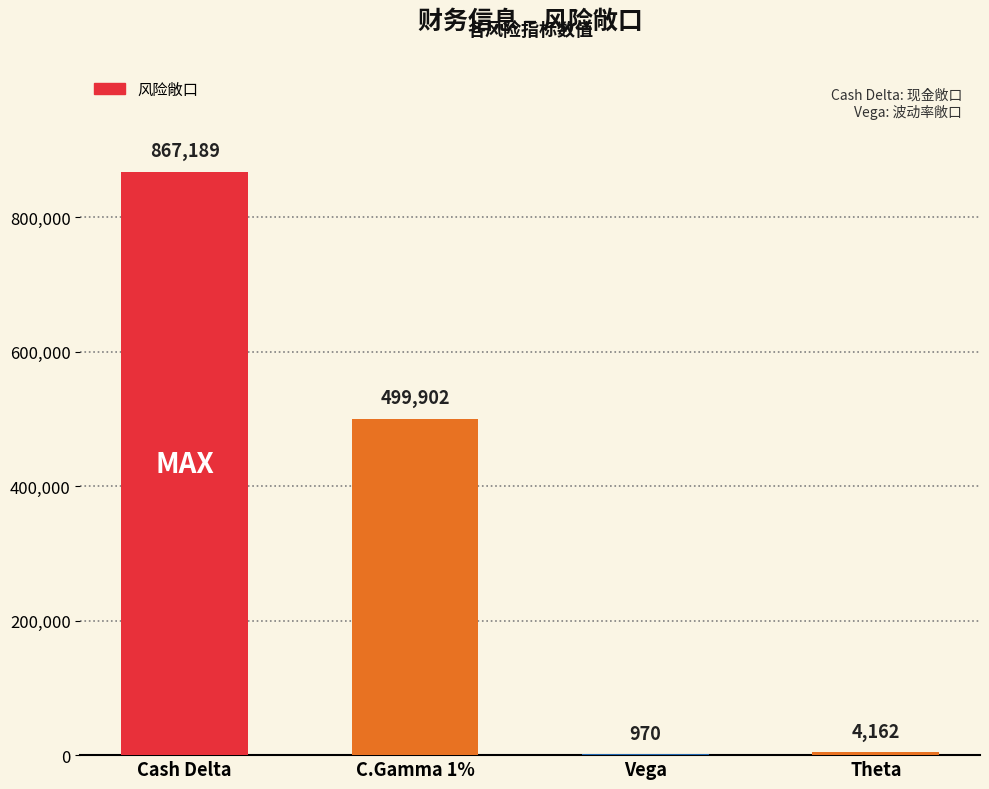

Reading left to right, list all the values displayed in this chart.

Cash Delta=867189	C.Gamma 1%=499902	Vega=970	Theta=4162